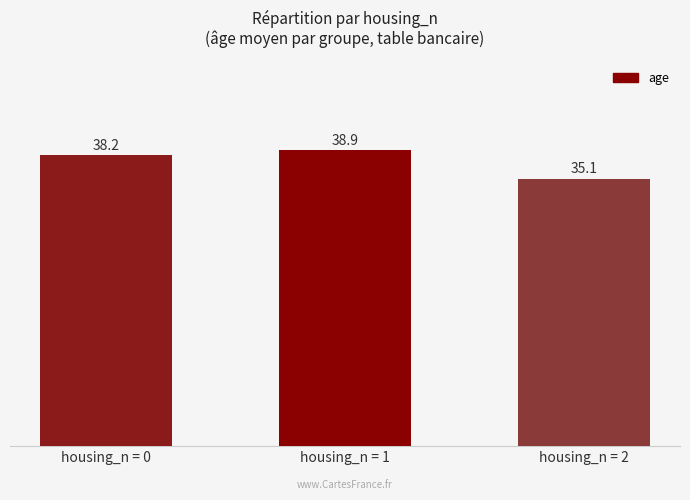

The value at housing_n = 1 is 38.9. True or false?

True